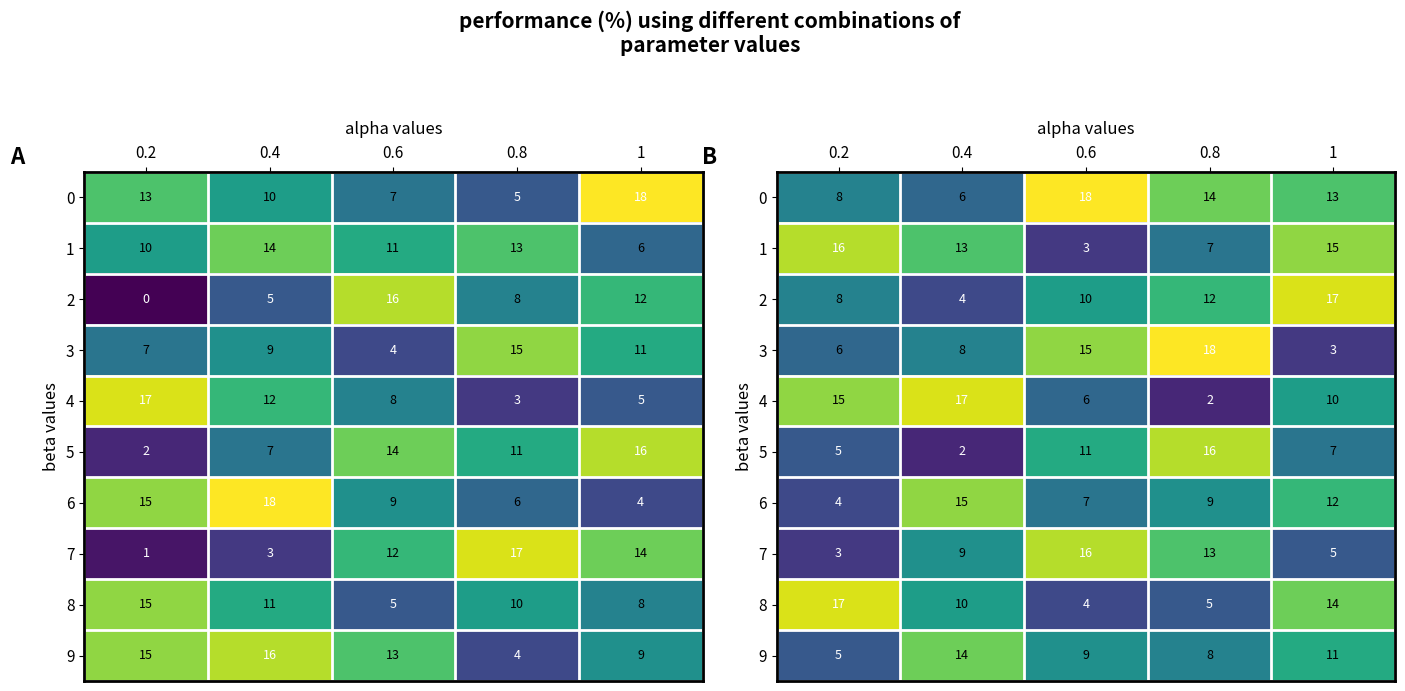

Rank the categories by 7 value from lowest to highest.

0.2, 1, 0.4, 0.8, 0.6